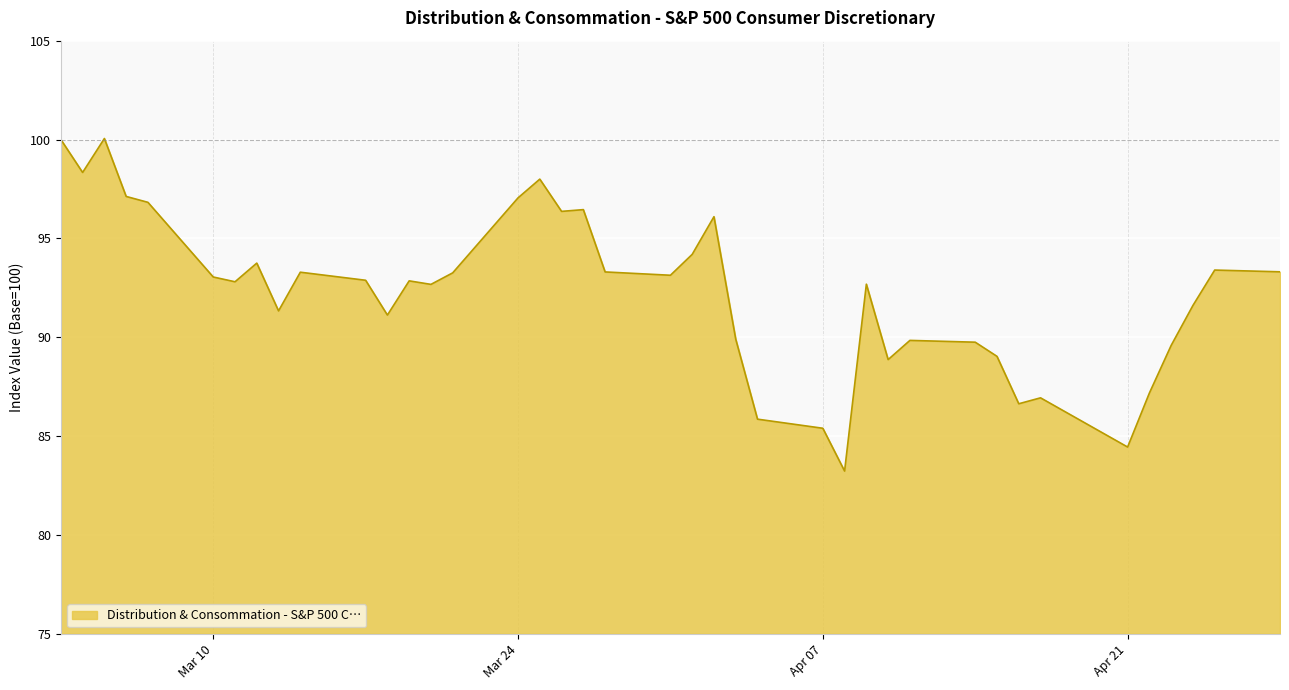

What is the minimum value shown in the chart?

83.2